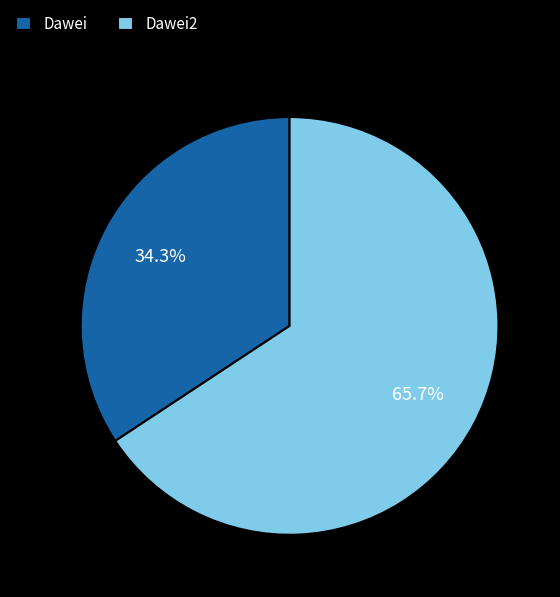

Which category has the smallest portion of the pie?

Dawei